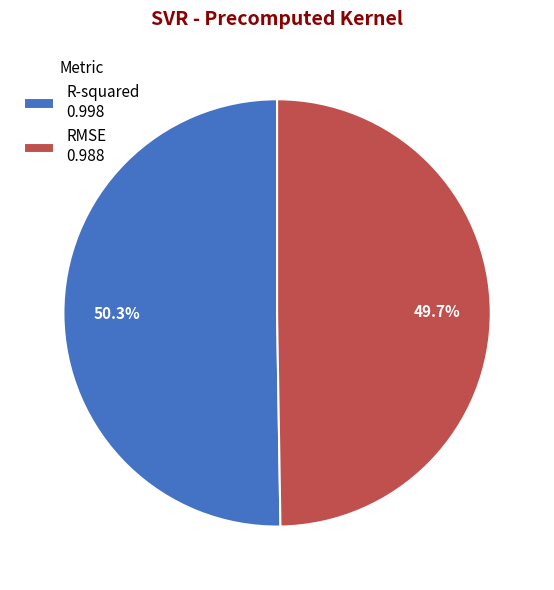

True or false: R-squared accounts for 50% of the total.

True